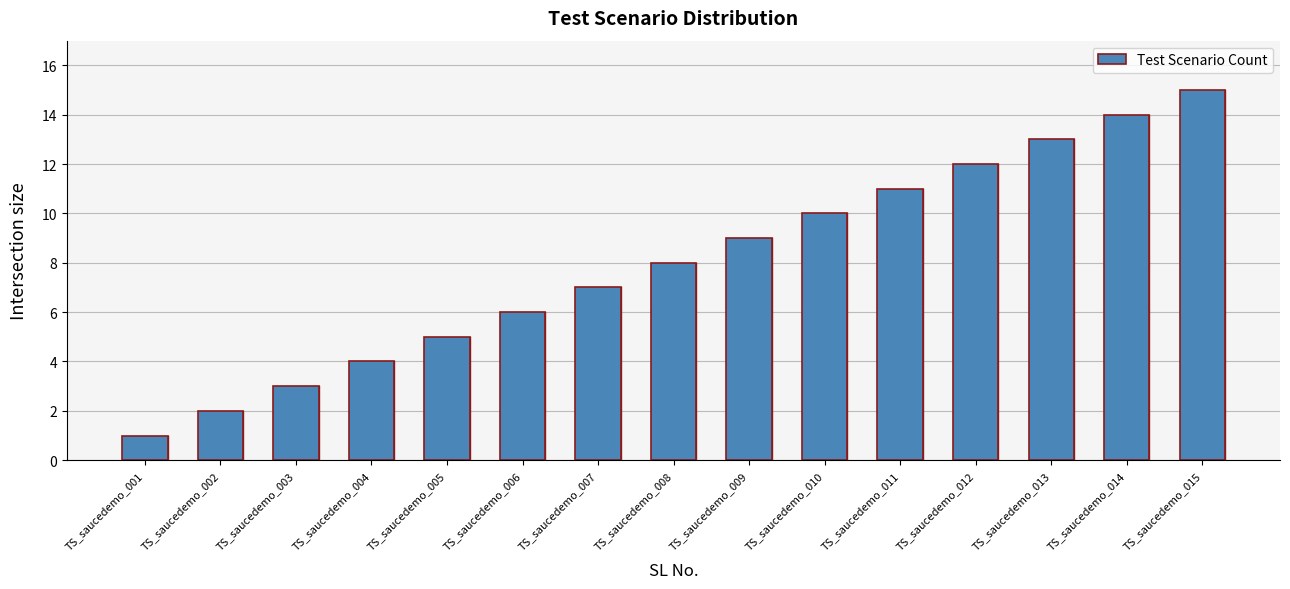

What is the minimum value shown in the chart?

1